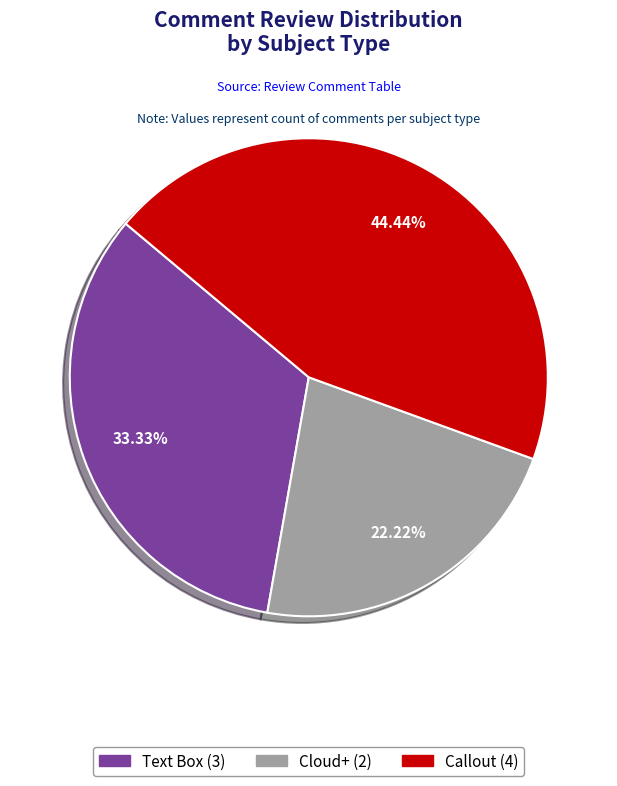

Rank the categories by value from highest to lowest.

Callout, Text Box, Cloud+